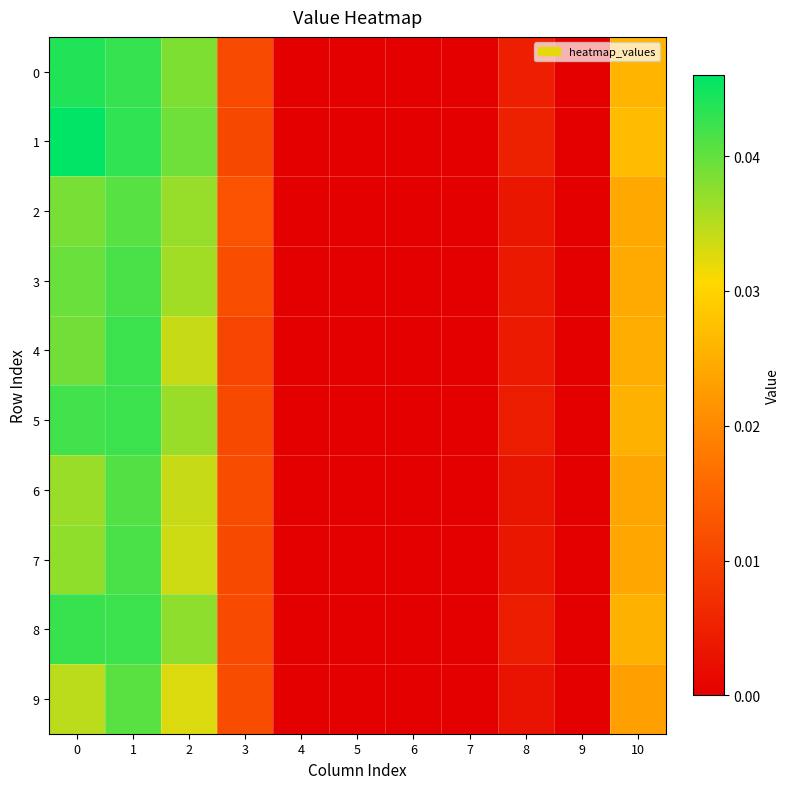

Which series changed the most between 0 and 8?

1